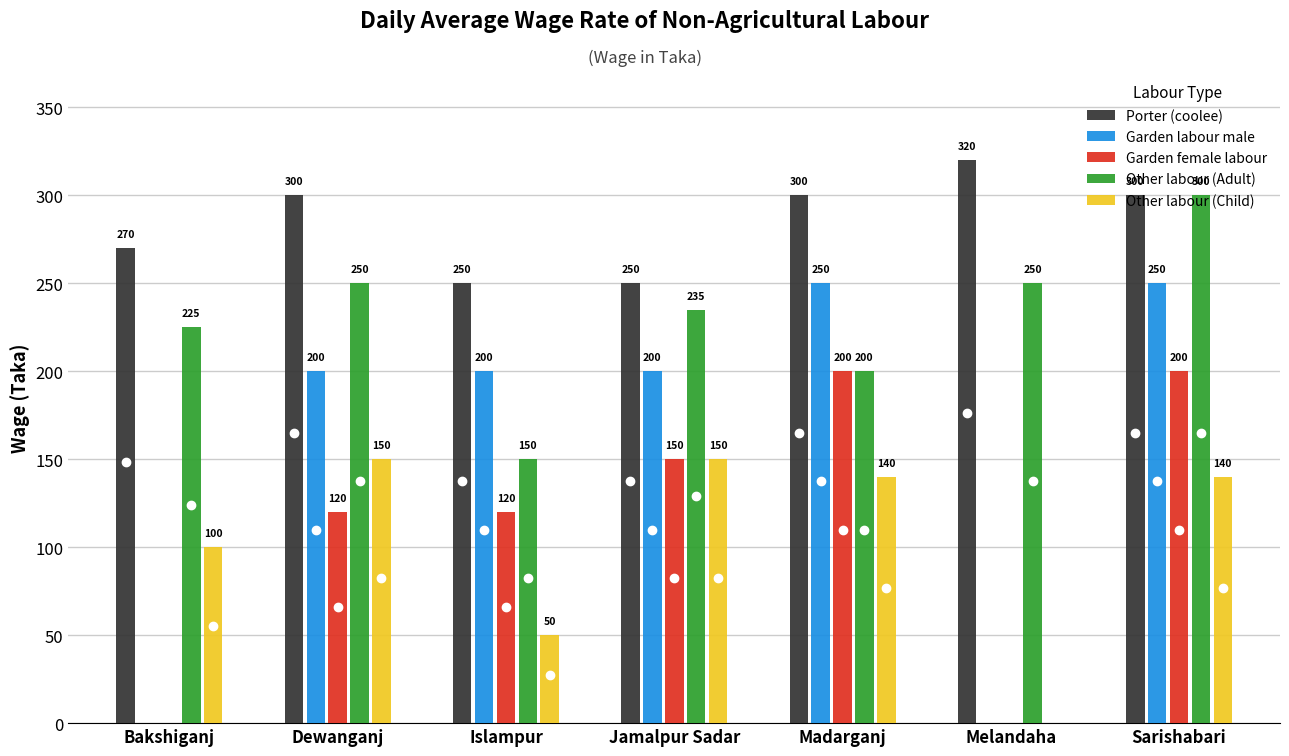

Which series has the widest spread of values?

Garden labour male